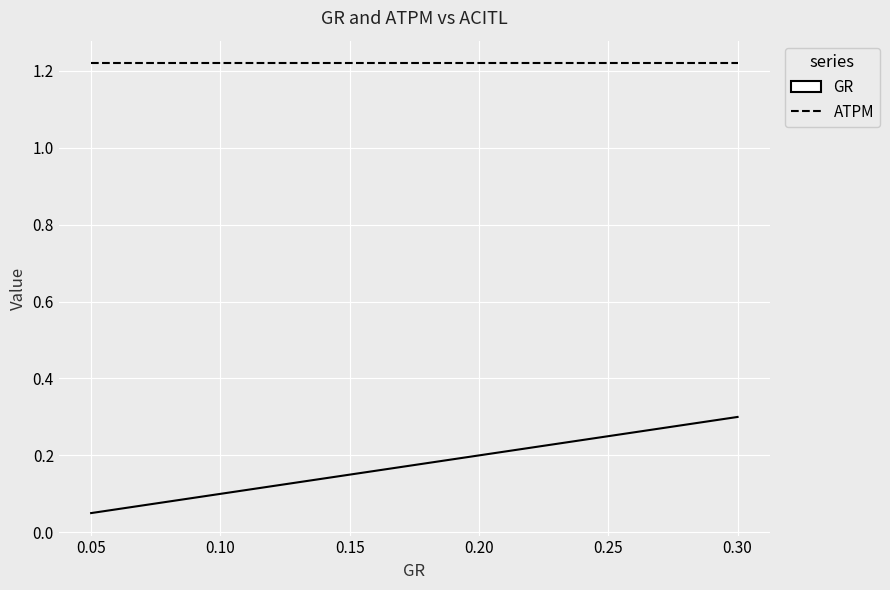

Which category has the highest value in the GR series?

0.30